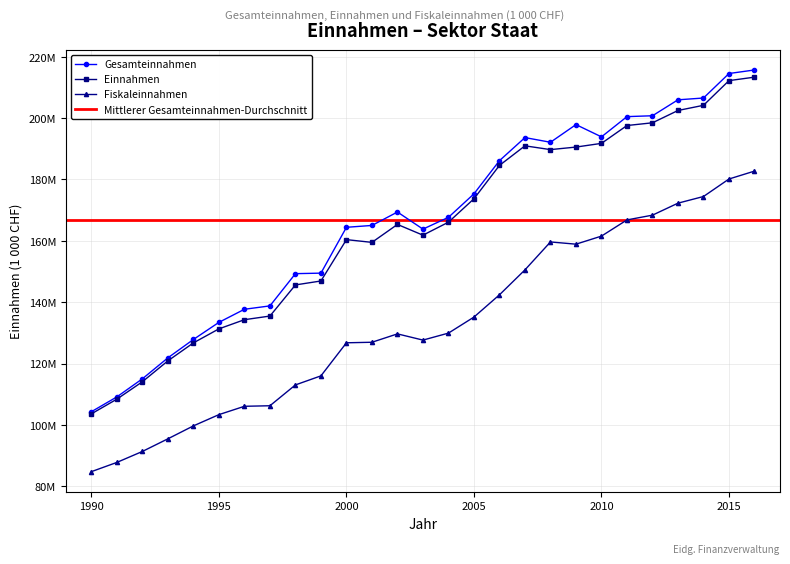

Is this an area chart (filled region under the line)?

No